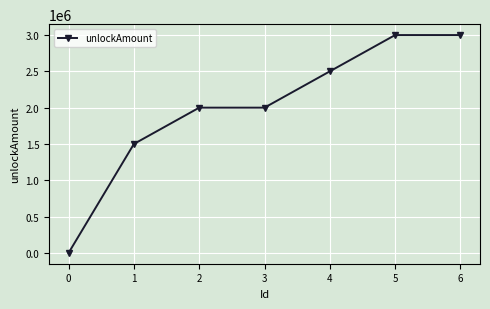

Is it true that the value at 1 is 1500000?

True